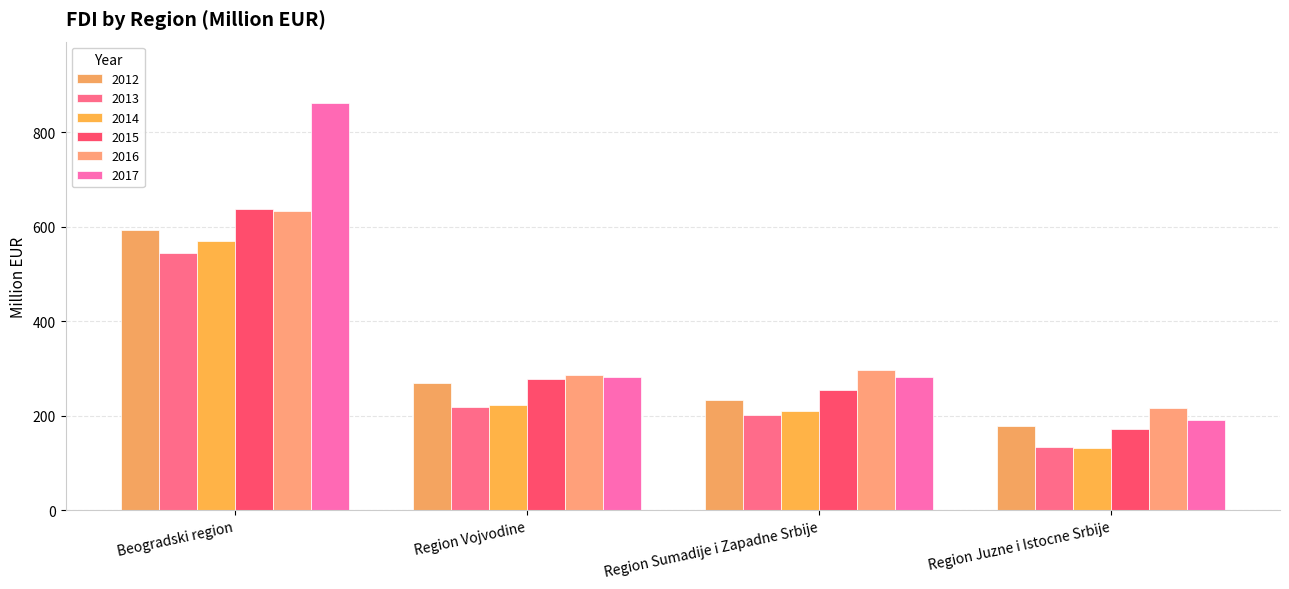

Count the number of categories in the chart.

4